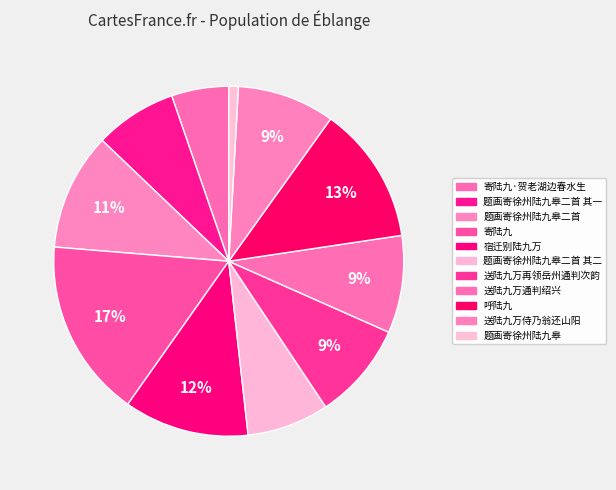

Count the number of slices in the pie.

11